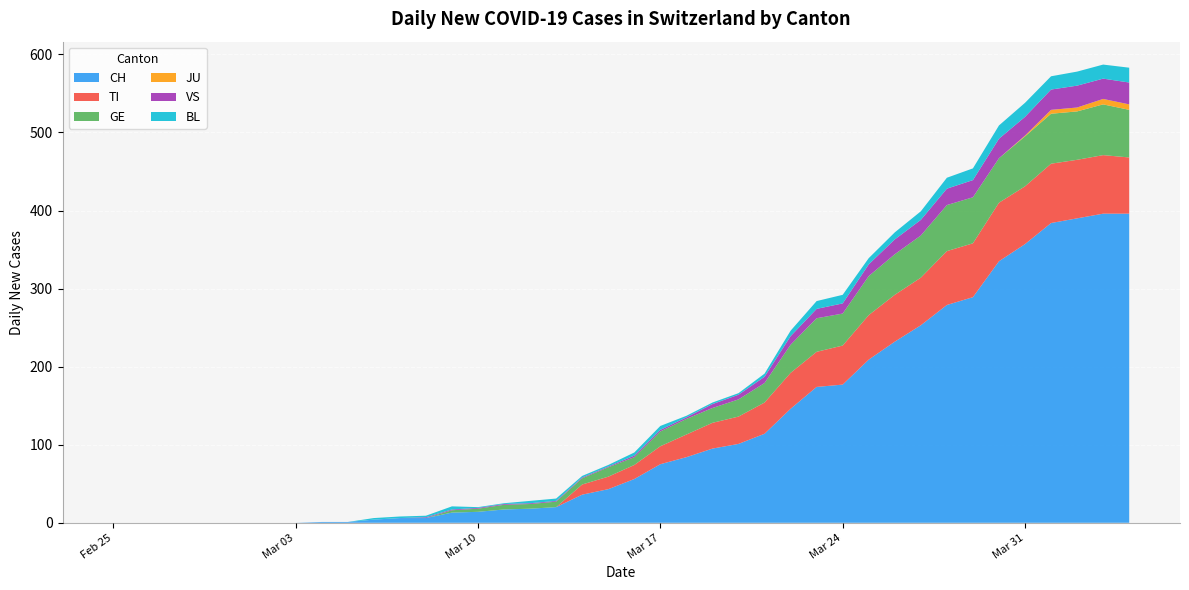

Reading right to left, extract all data points from this chart.

CH: 396	396	390	384	357	335	289	279	253	232	209	177	174	146	114	101	95	84	75	56	43	36	20	18	17	14	13	6	6	4	1	1	0	0	0	0	0	0	0	0
TI: 72	75	75	76	74	75	69	69	61	60	57	50	45	46	40	35	33	29	23	18	16	13	0	0	0	0	0	0	0	0	0	0	0	0	0	0	0	0	0	0
GE: 61	65	62	64	64	57	59	59	54	52	50	41	43	36	25	22	19	20	19	10	12	8	7	6	6	4	3	0	0	0	0	0	0	0	0	0	0	0	0	0
JU: 7	7	5	5	1	0	0	0	0	0	0	0	0	0	0	0	0	0	0	0	0	0	0	0	0	0	0	0	0	0	0	0	0	0	0	0	0	0	0	0
VS: 28	26	28	26	24	25	22	21	20	19	15	13	12	11	8	6	5	2	2	2	1	1	1	1	1	1	1	1	0	0	0	0	0	0	0	0	0	0	0	0
BL: 19	18	18	17	18	17	15	14	11	9	8	11	10	7	4	2	2	2	5	4	2	2	3	3	1	1	4	2	2	2	0	0	0	0	0	0	0	0	0	0